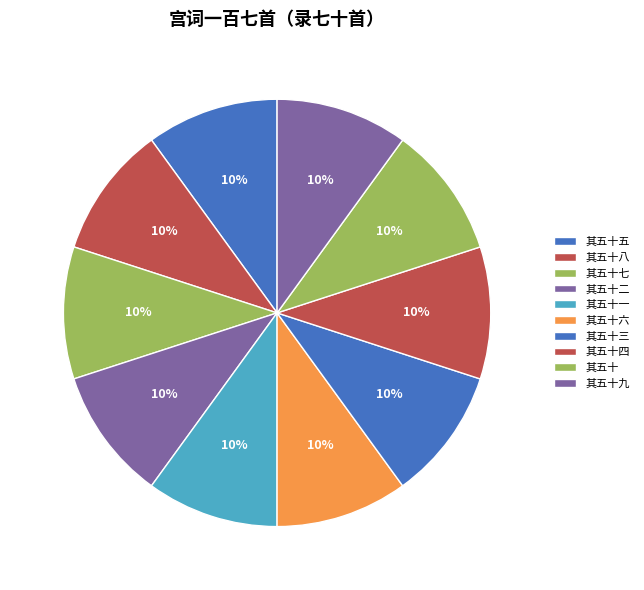

Count the number of slices in the pie.

10